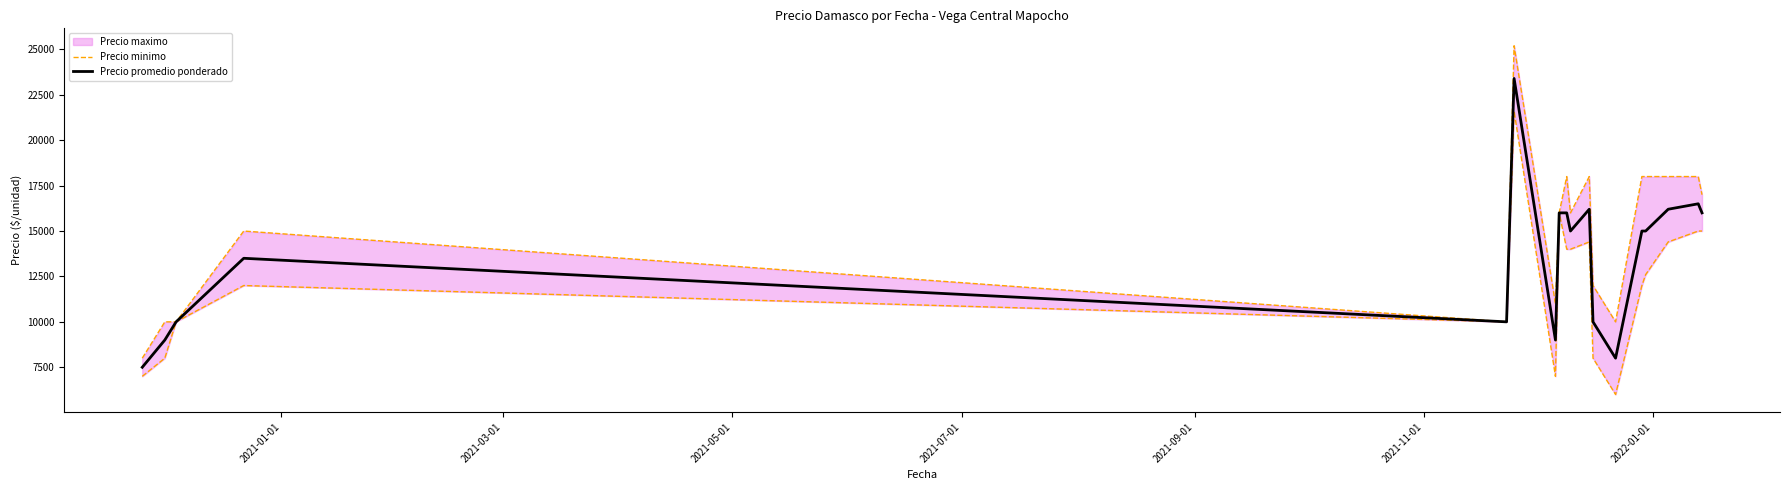

In Precio minimo, how many points are higher than both neighbors (excluding endpoints)?

4